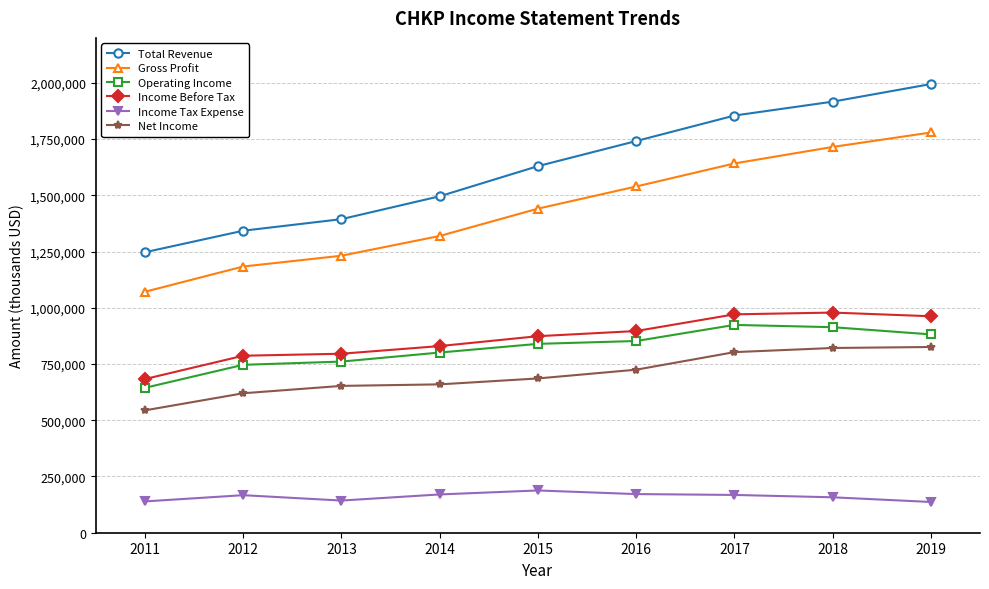

Does the chart have visible grid lines?

Yes